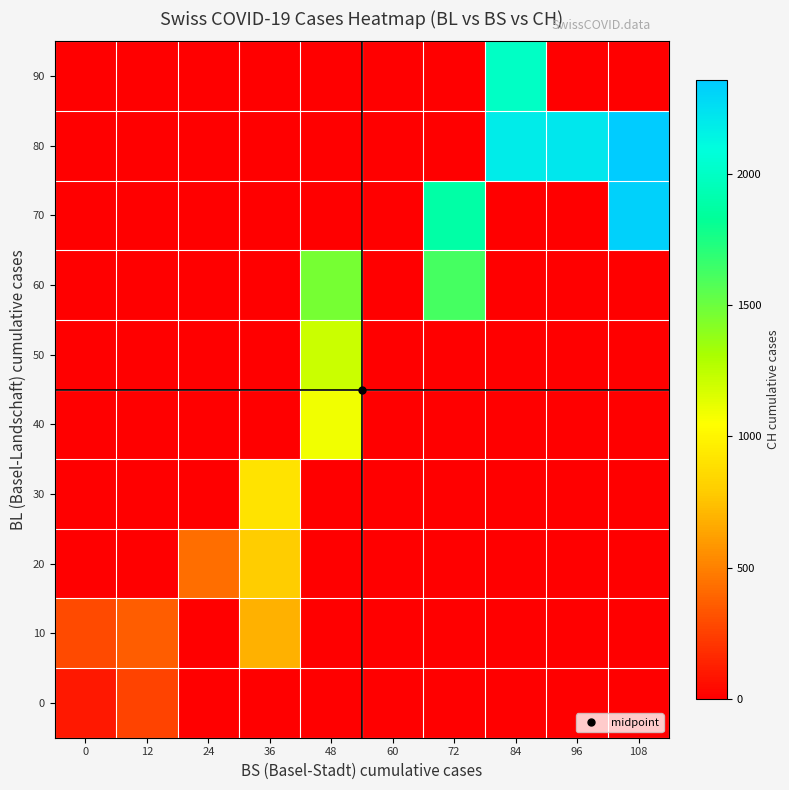

Rank the series at 108 from highest to lowest value.

80, 70, 0, 10, 20, 30, 40, 50, 60, 90